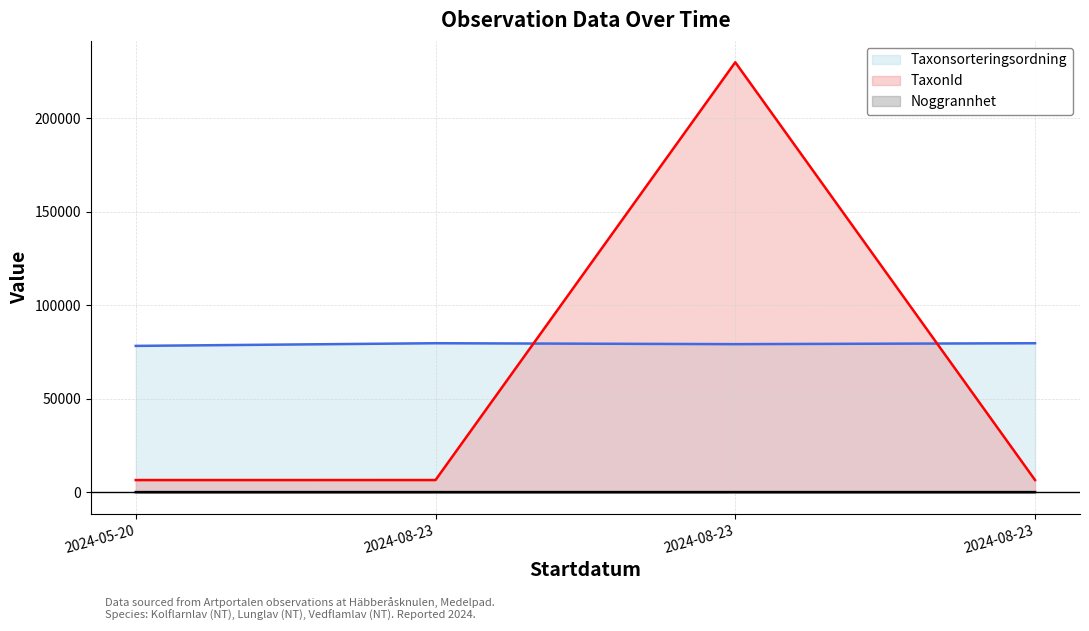

What is the maximum value for Taxonsorteringsordning line?

79607